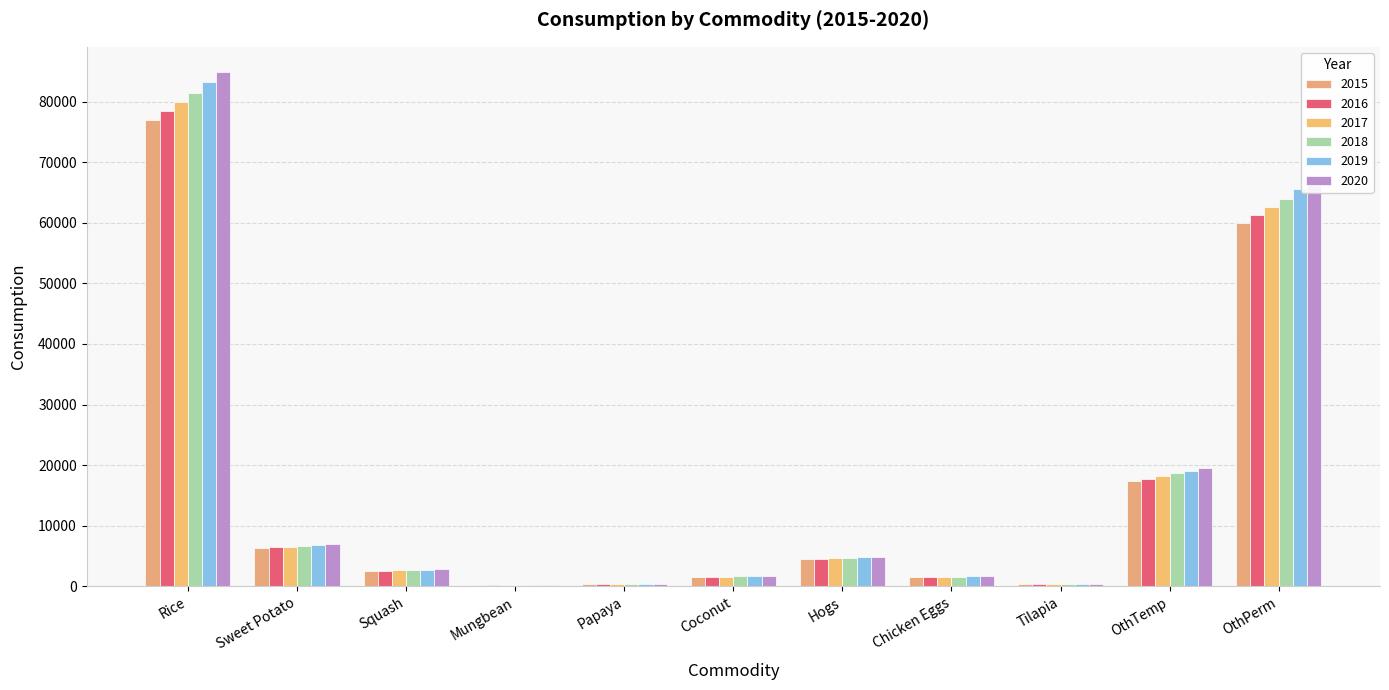

How many groups of bars are there?

11